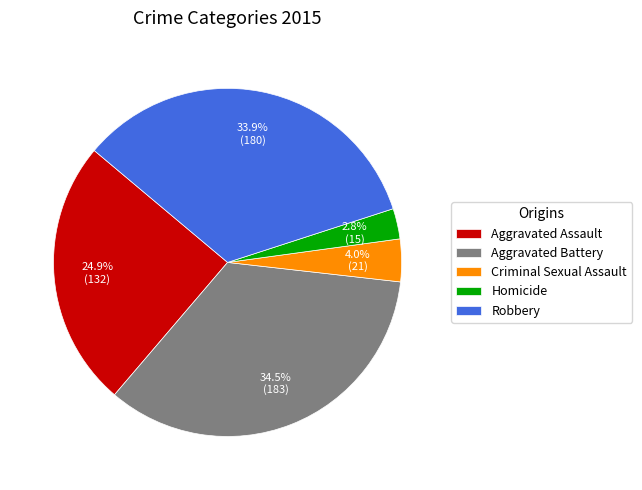

How much of the chart is everything except Homicide?

97.2%